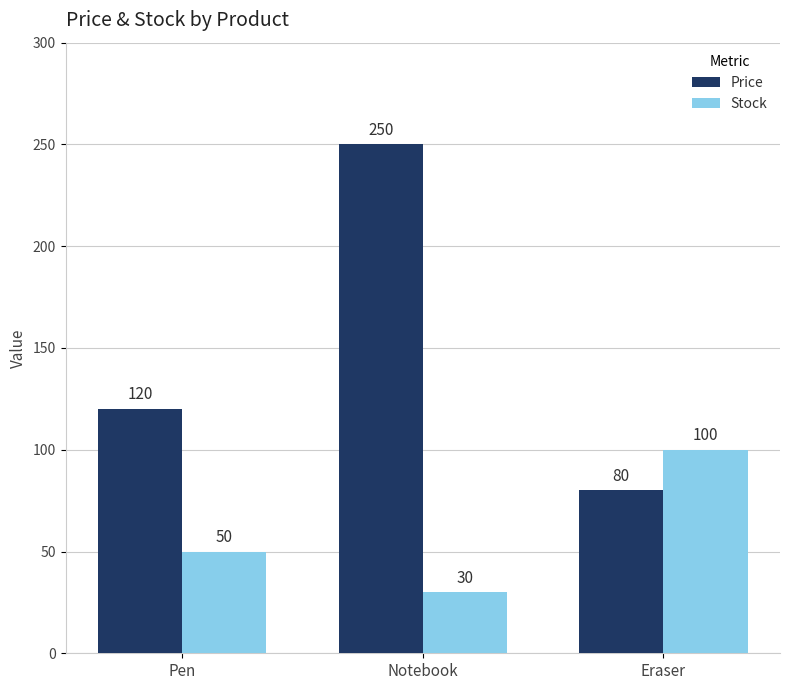

Which series has the largest total across all categories?

Price